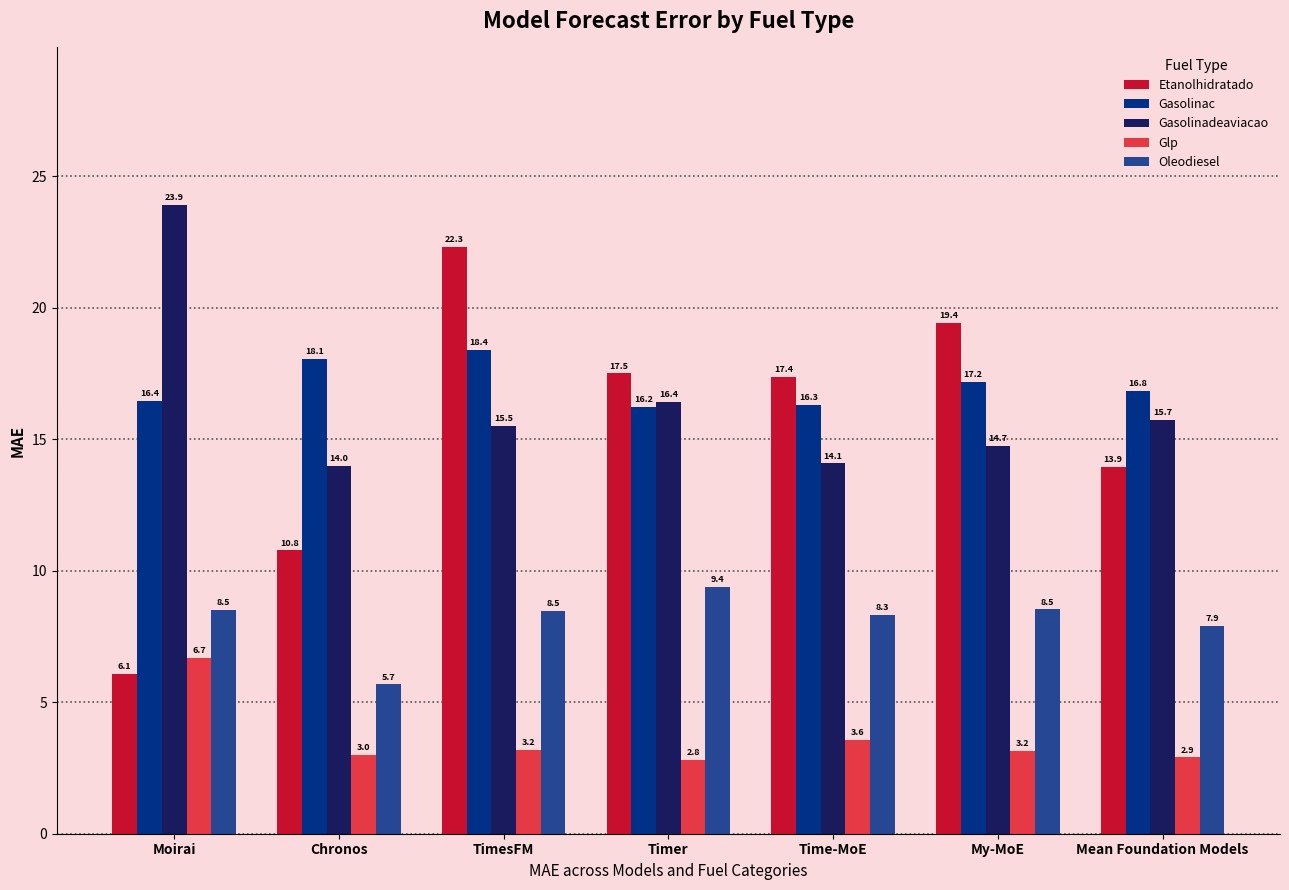

Are the bars horizontal?

No